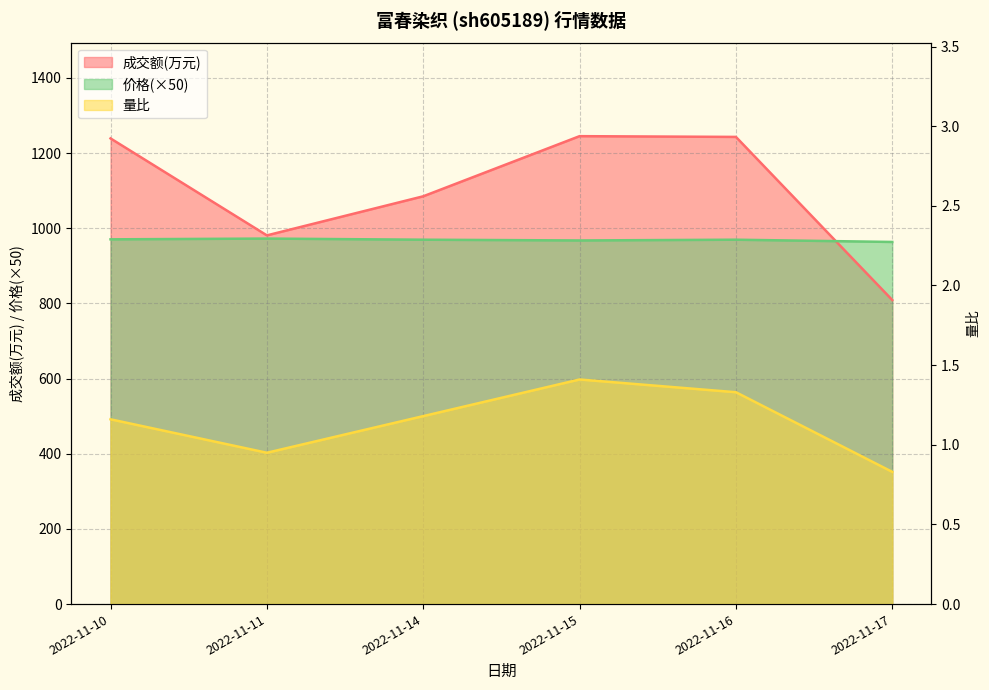

Where does the 成交额(万元) series first go above 1239?

2022-11-15